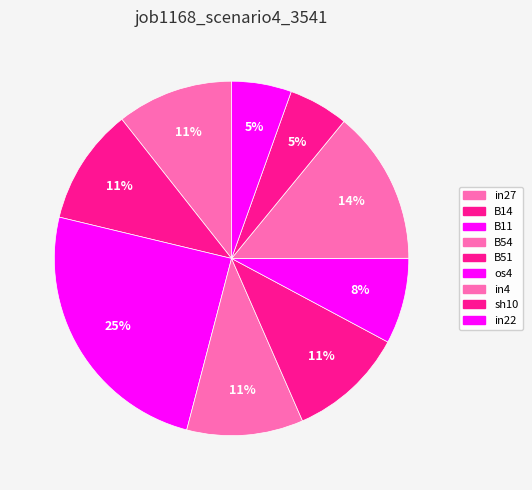

How many segments does this pie chart have?

9